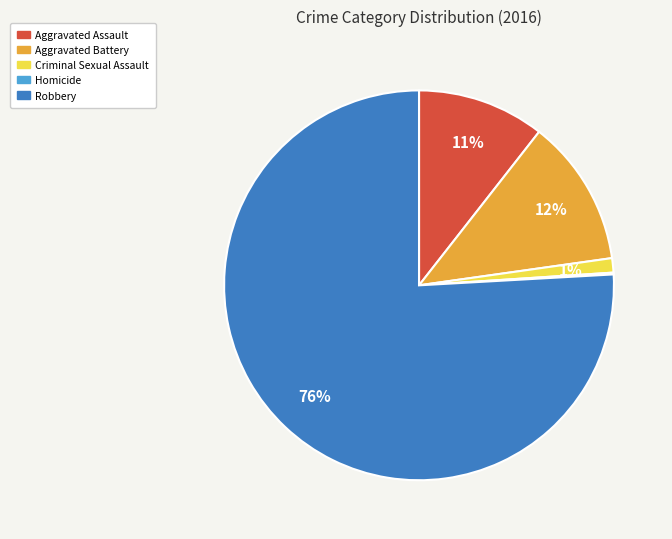

Between Robbery and Aggravated Battery, which is larger?

Robbery